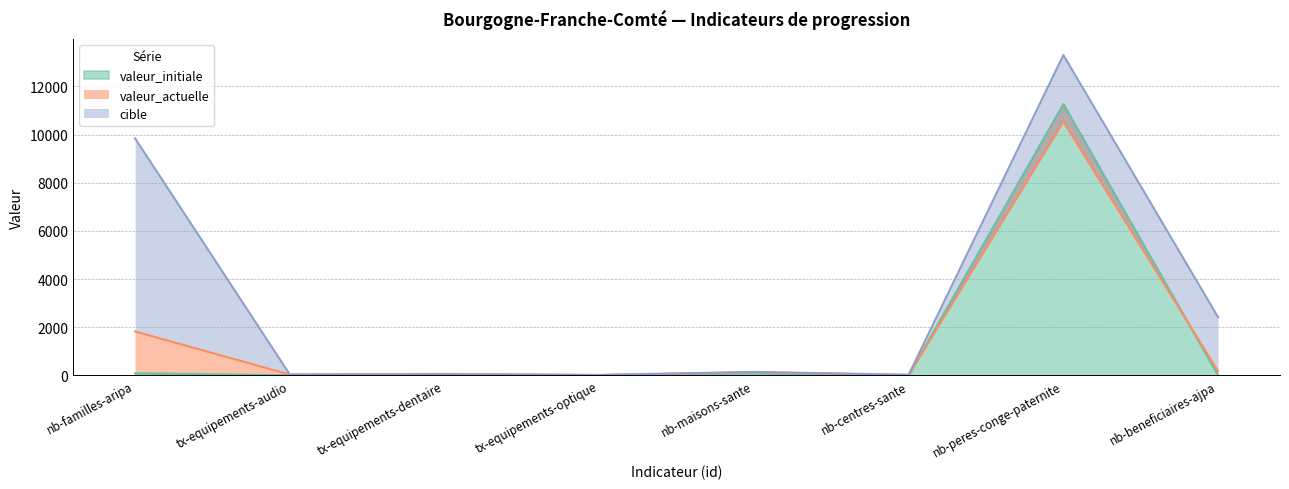

In cible, how many points are higher than both neighbors (excluding endpoints)?

3